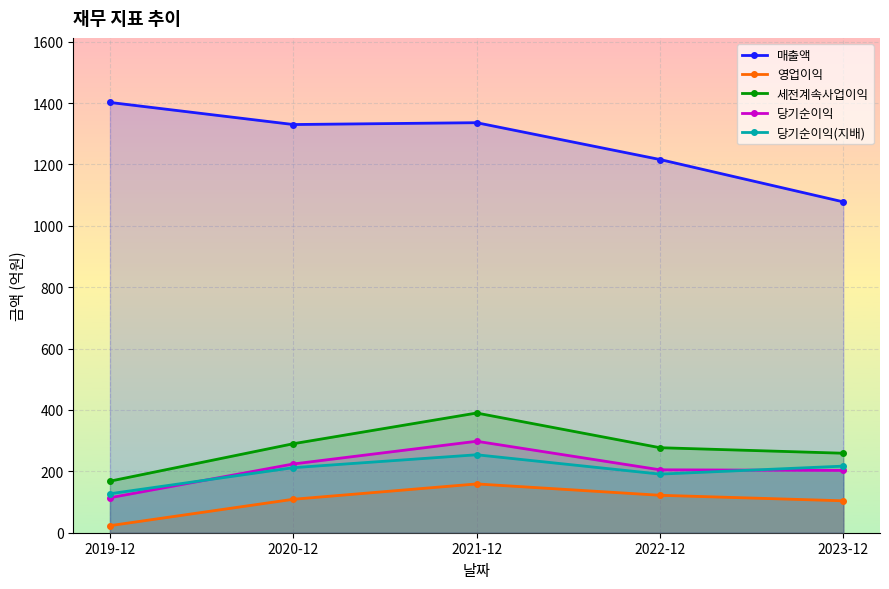

The 매출액 series shows 1216 at 2022-12. True or false?

True